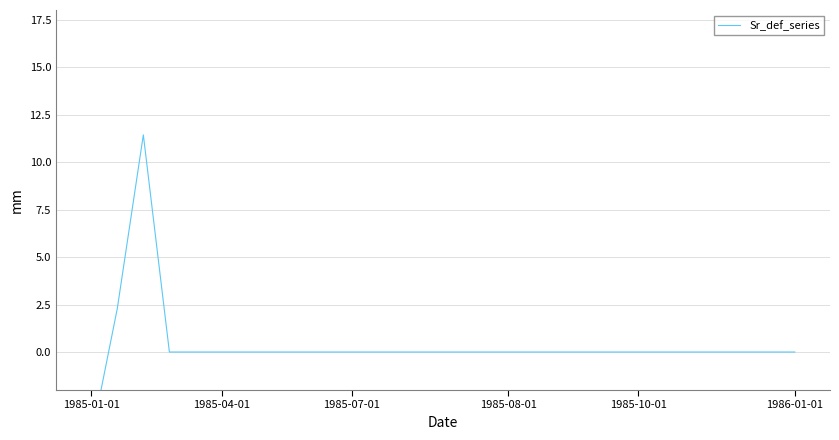

How many points are higher than both their immediate neighbors (excluding endpoints)?

1